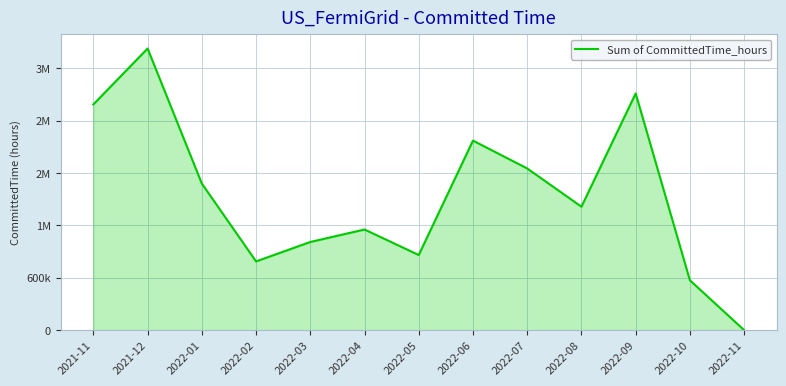

Does the chart display data point markers on the line(s)?

No